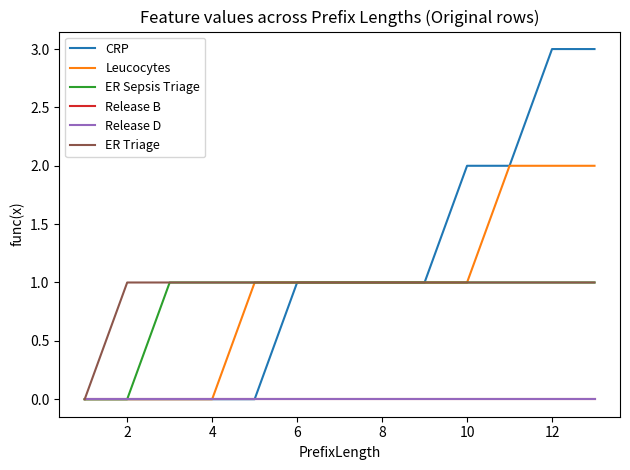

Does the chart display data point markers on the line(s)?

No